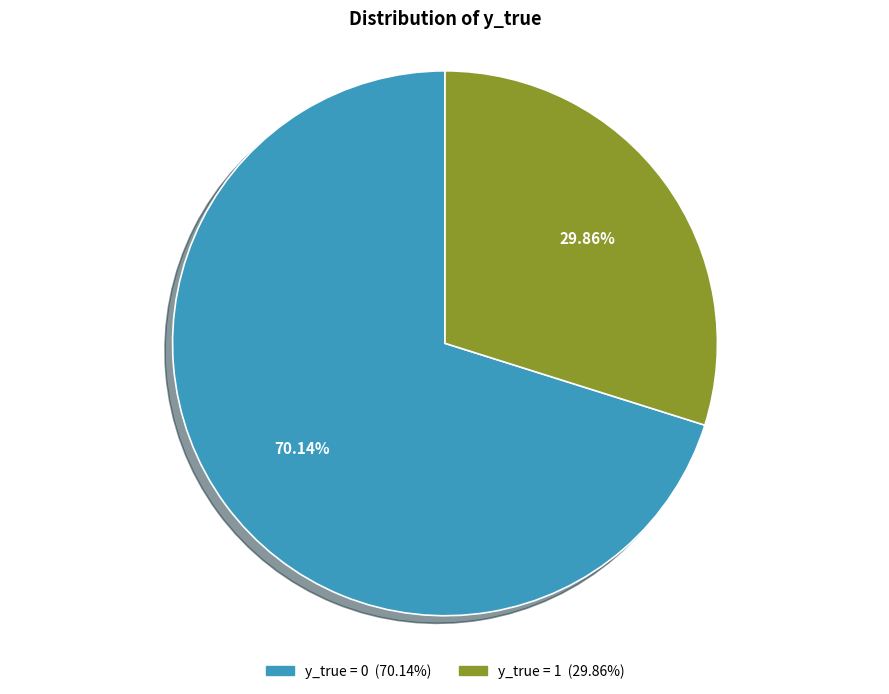

Is there a majority slice in this chart?

Yes